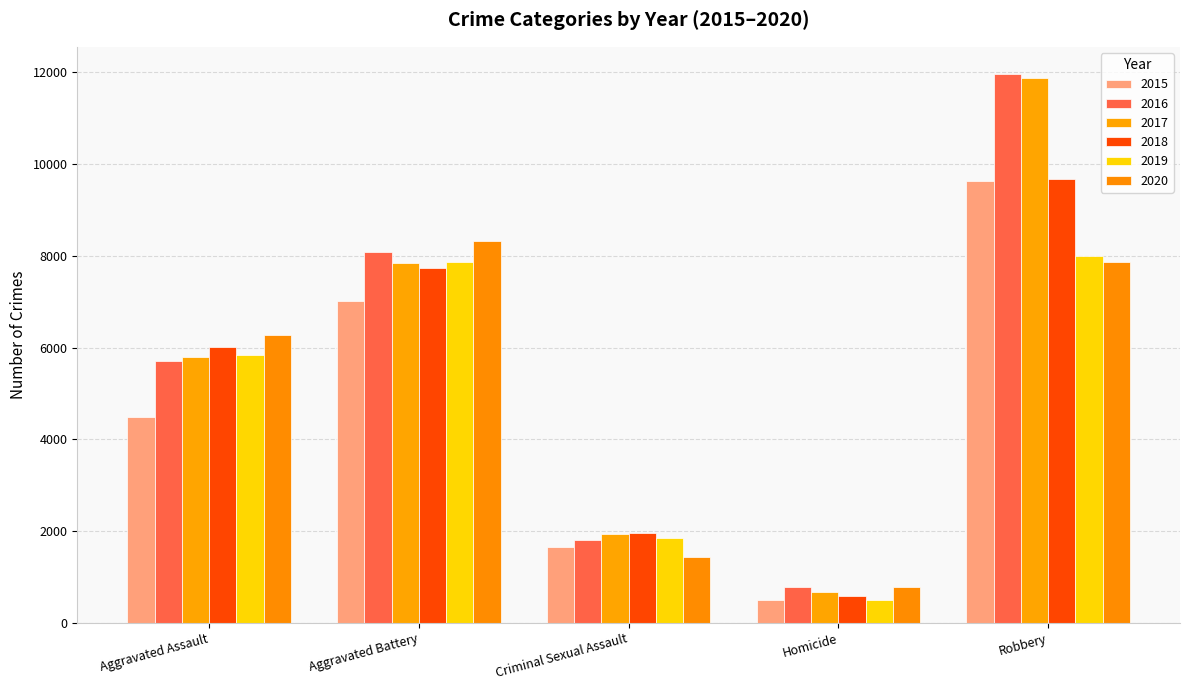

Which series has the largest range (max minus min)?

2017